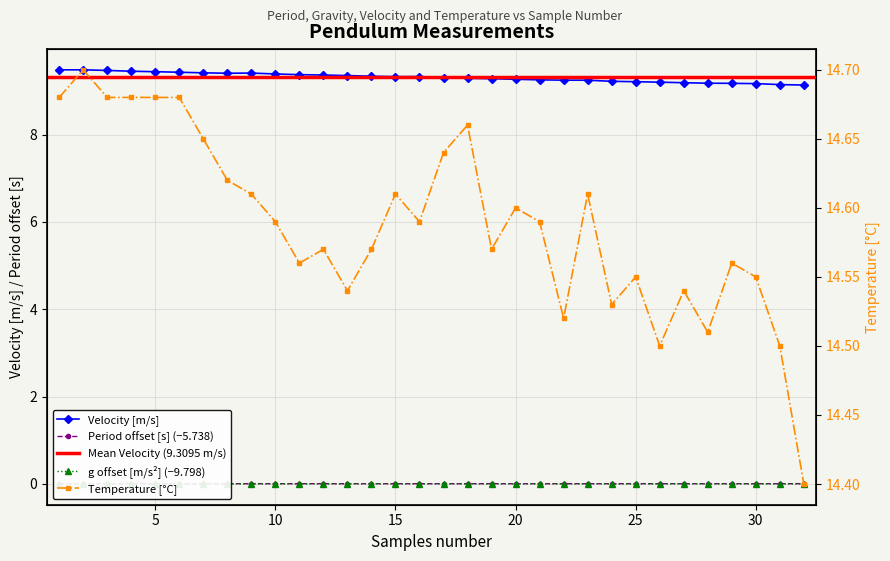

Is this an area chart (filled region under the line)?

No